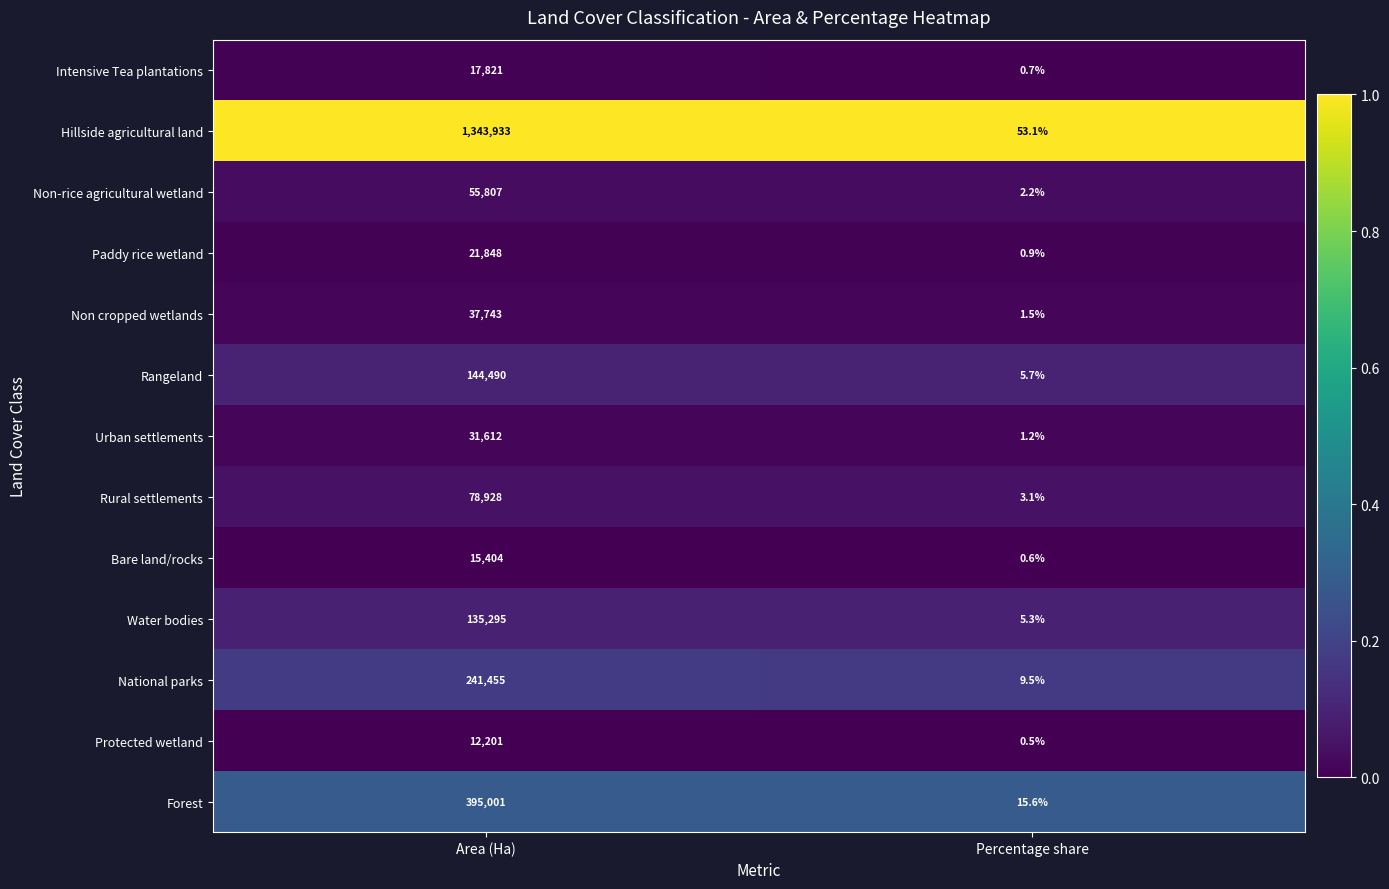

Reading right to left, extract all data points from this chart.

Intensive Tea plantations: 0.7	17821.0
Hillside agricultural land: 53.1	1343933.0
Non-rice agricultural wetland: 2.2	55807.0
Paddy rice wetland: 0.9	21848.0
Non cropped wetlands: 1.5	37743.0
Rangeland: 5.7	144490.0
Urban settlements: 1.2	31612.0
Rural settlements: 3.1	78928.0
Bare land/rocks: 0.6	15404.0
Water bodies: 5.3	135295.0
National parks: 9.5	241455.0
Protected wetland: 0.5	12201.0
Forest: 15.6	395001.0